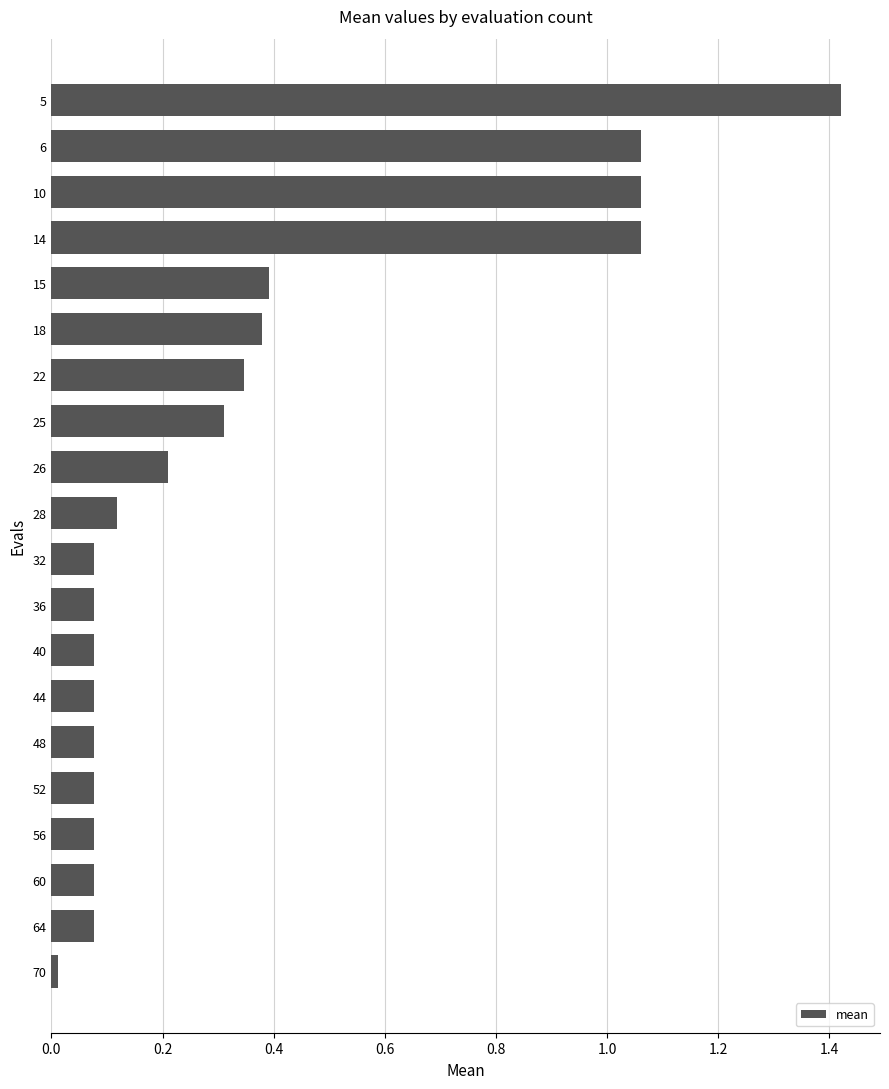

What is the sum of all values?

7.1